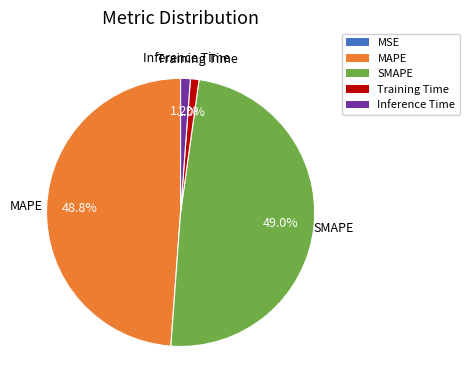

What is the total percentage of Inference Time and MAPE?

50.0%